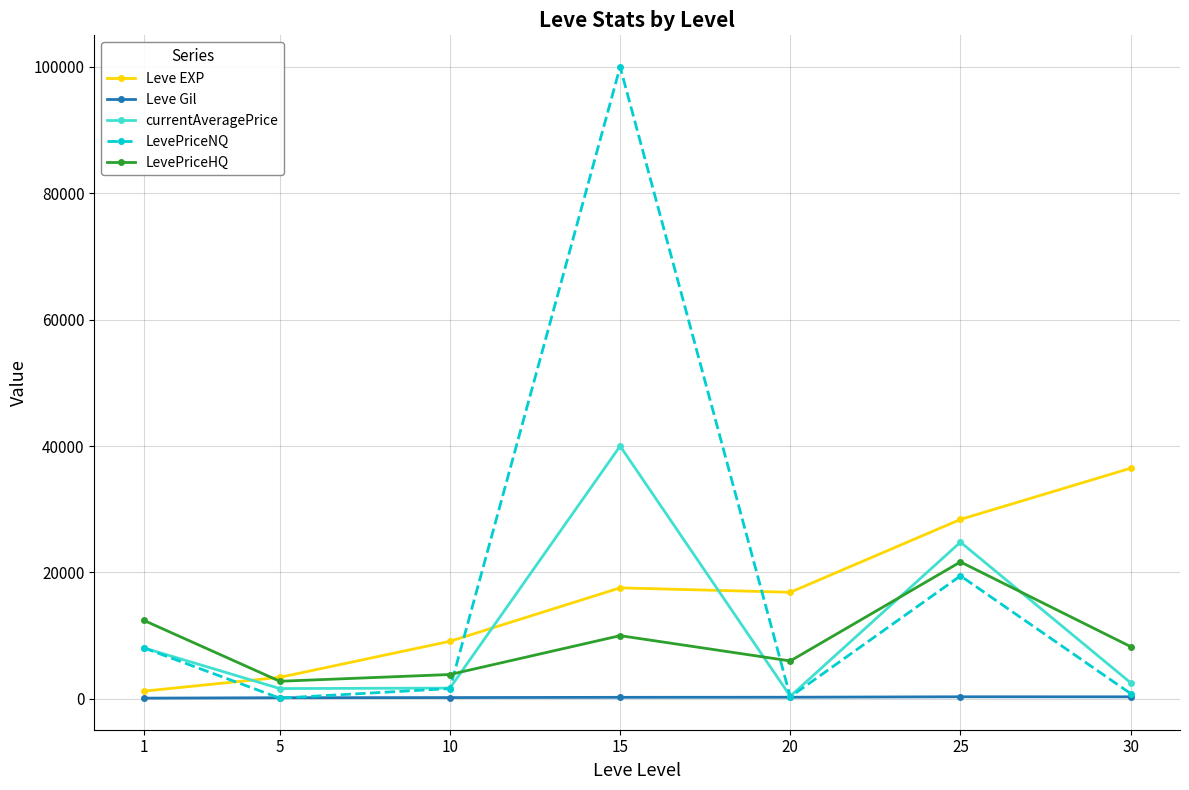

True or false: LevePriceHQ has a value of 12431.5 at 1.

True